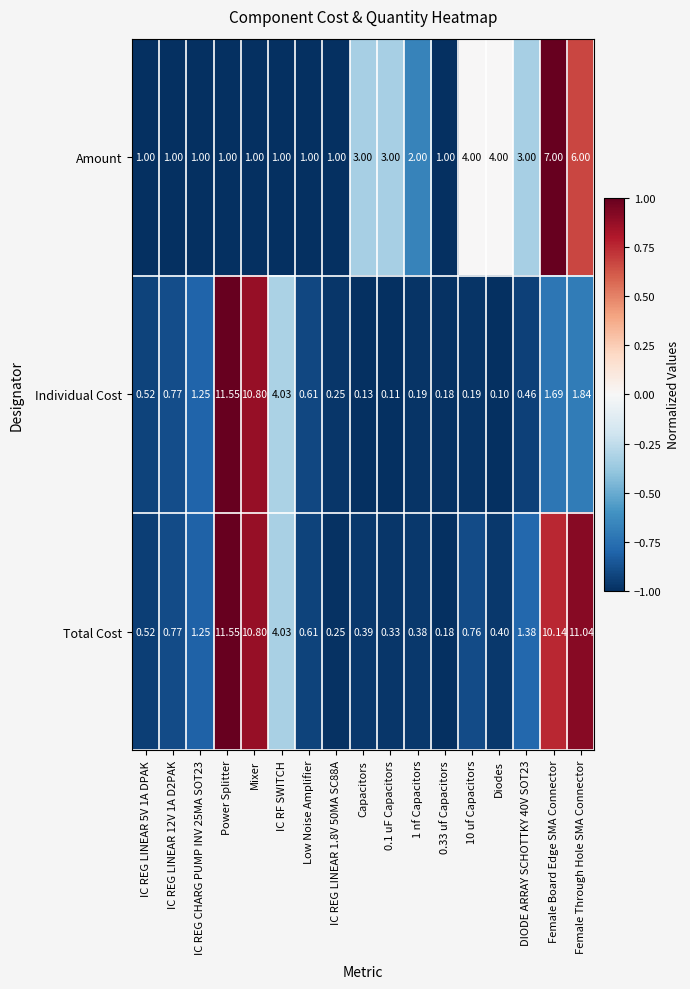

Rank the series at DIODE ARRAY SCHOTTKY 40V SOT23 from lowest to highest value.

Individual Cost, Total Cost, Amount